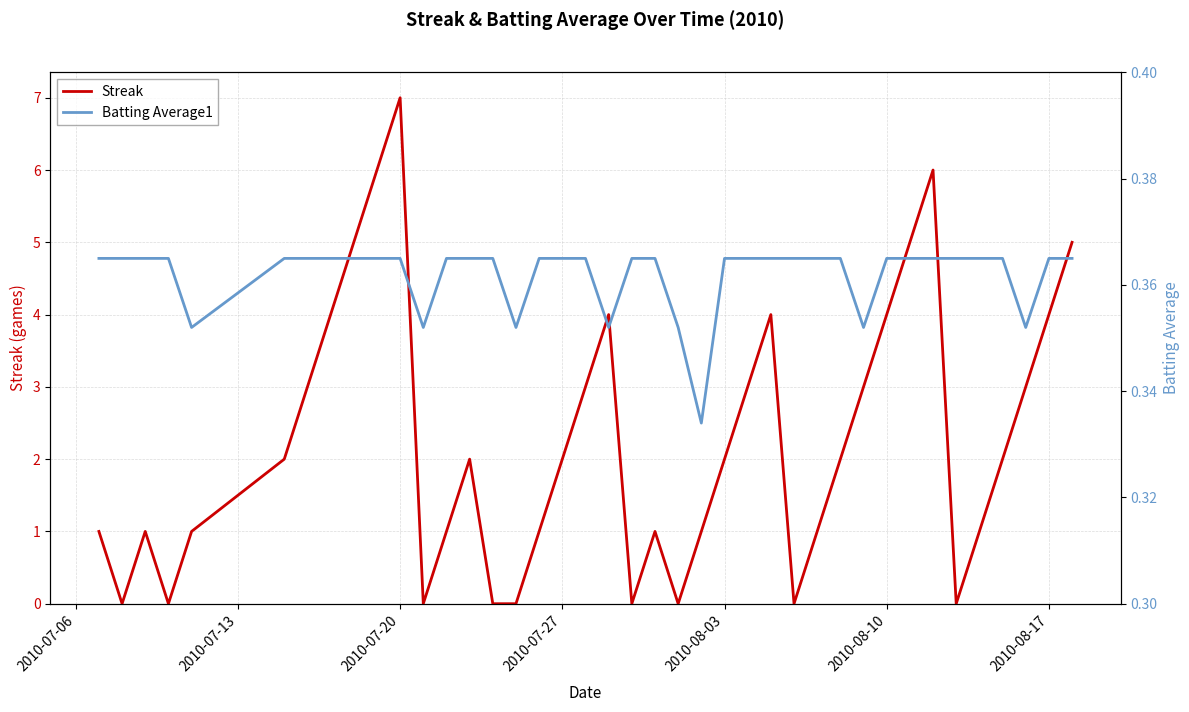

Rank the series by their maximum value, from highest to lowest.

Streak, Batting Average1